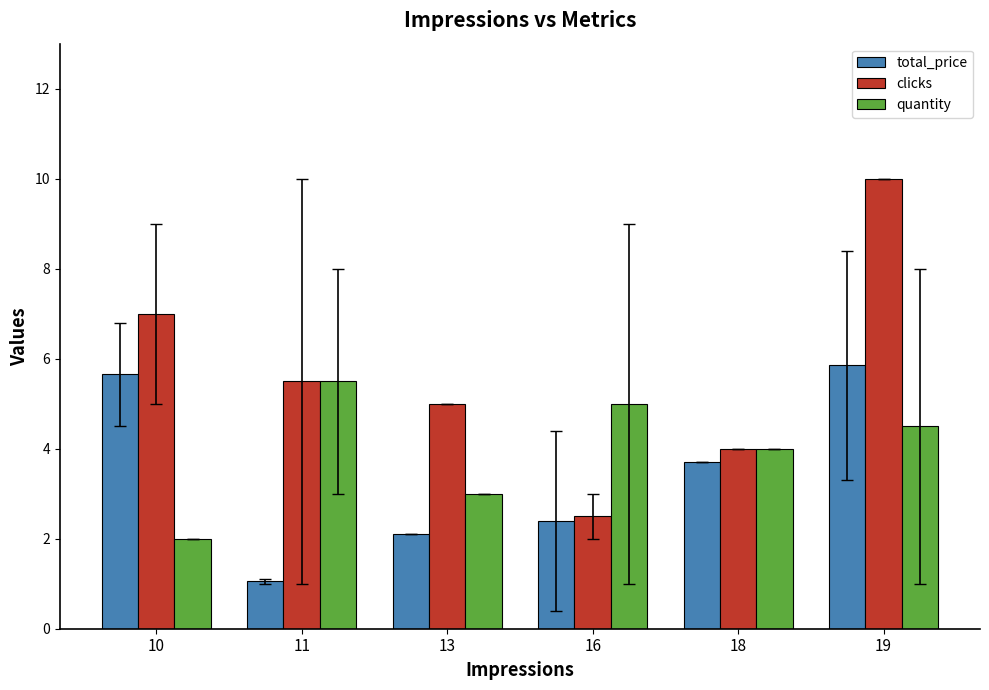

Which series has the largest total across all categories?

clicks